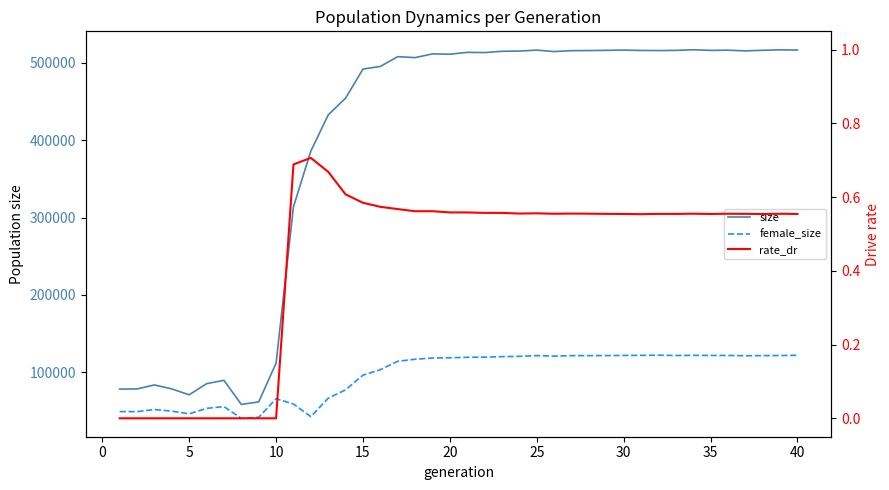

What is the average value of the rate_dr series?

0.4